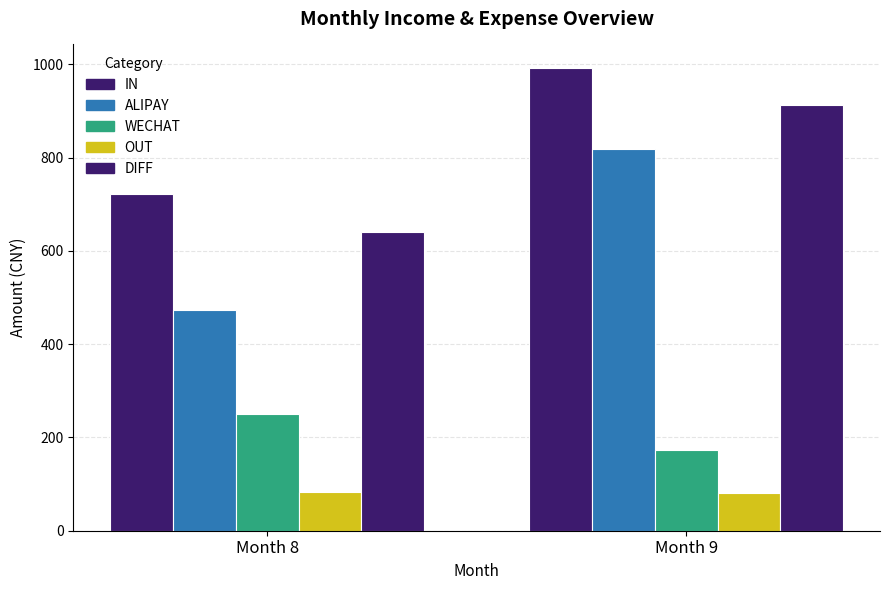

Which category has the lowest value in the WECHAT series?

Month 9